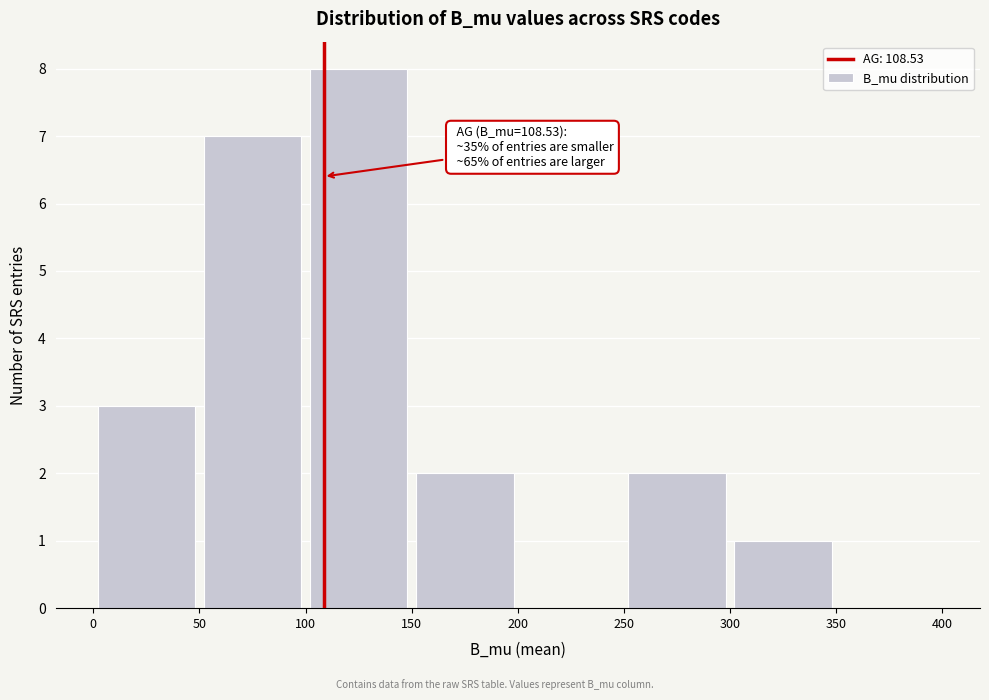

Which range on the x-axis has the tallest bar?

100 to 150